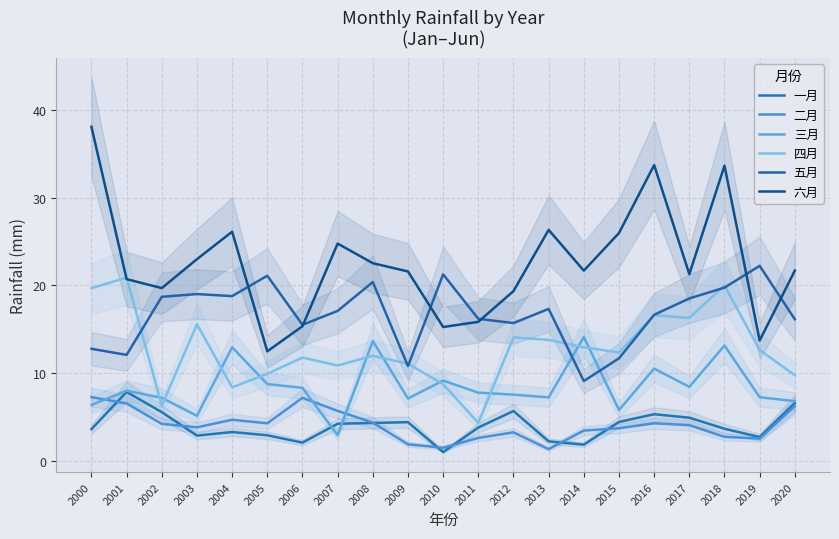

How many times do 二月 and 三月 cross each other?

3